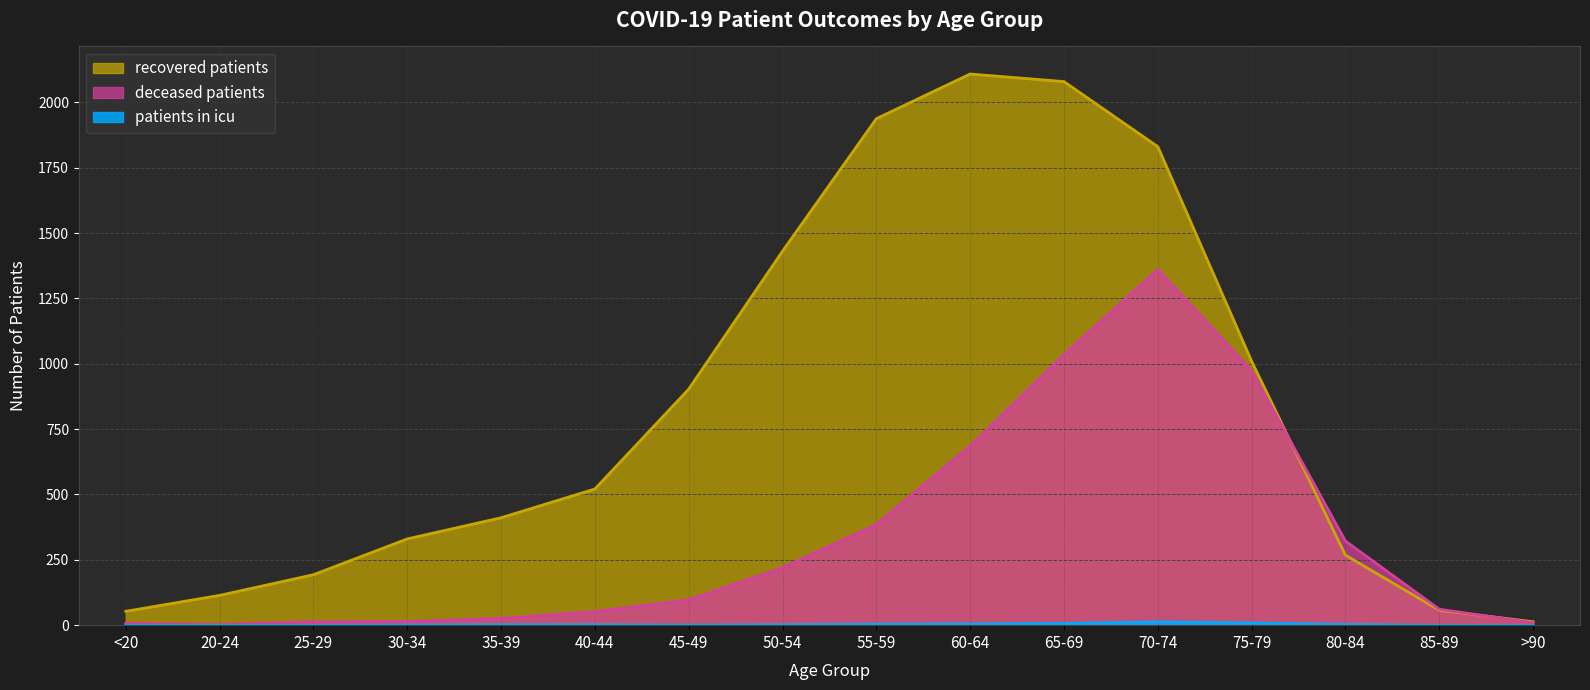

What is the maximum value for recovered_patients?

2109